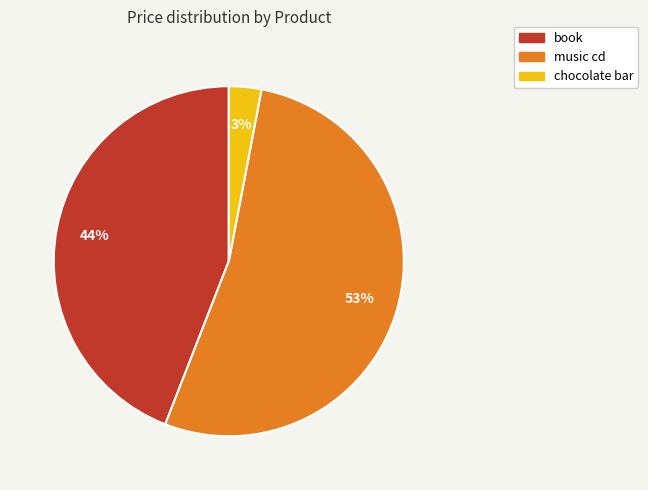

What is the largest slice in the pie chart?

music cd